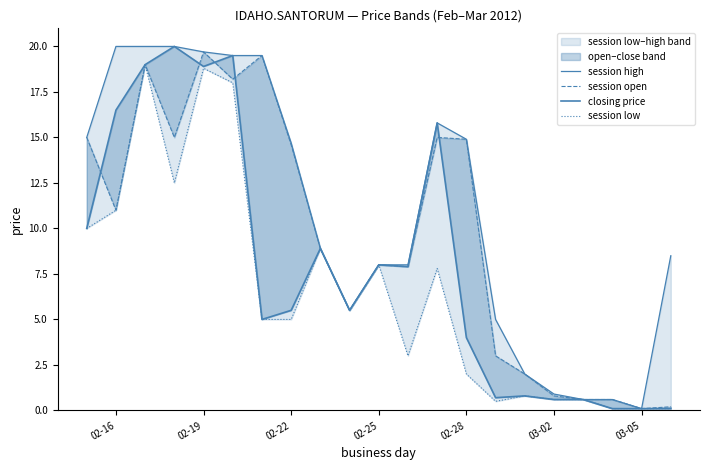

True or false: closing price and session high intersect in this chart.

False